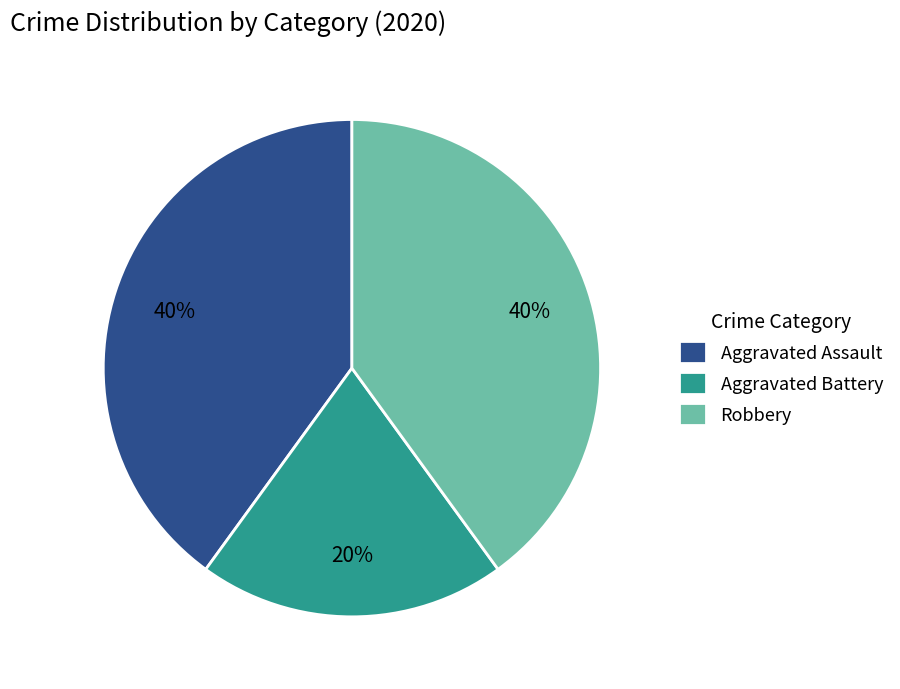

To the nearest percent, what is the combined percentage of Aggravated Assault and Robbery?

80%